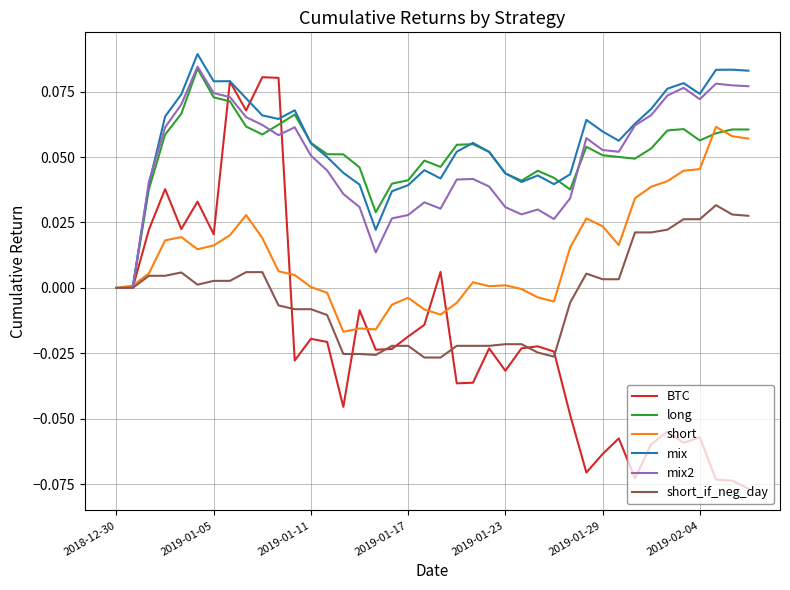

Which series has the widest spread of values?

BTC